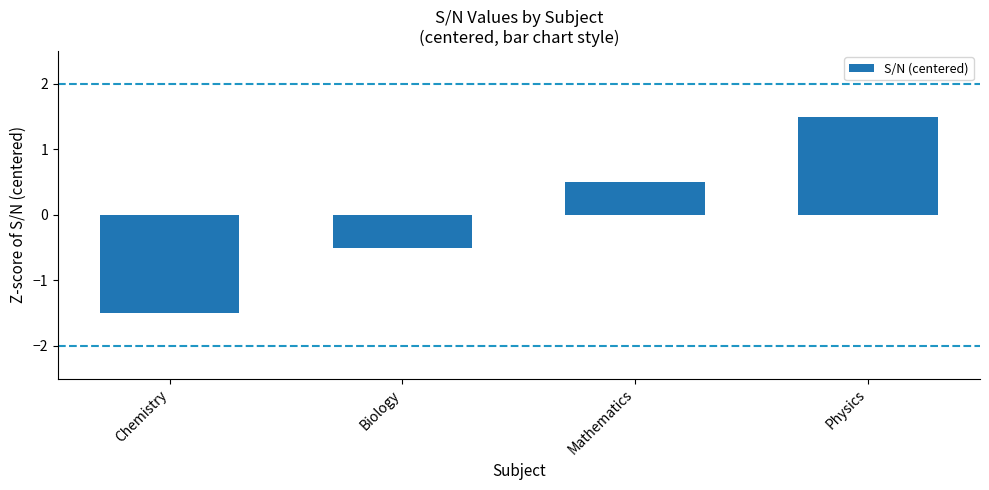

Read the value at Physics.

1.5